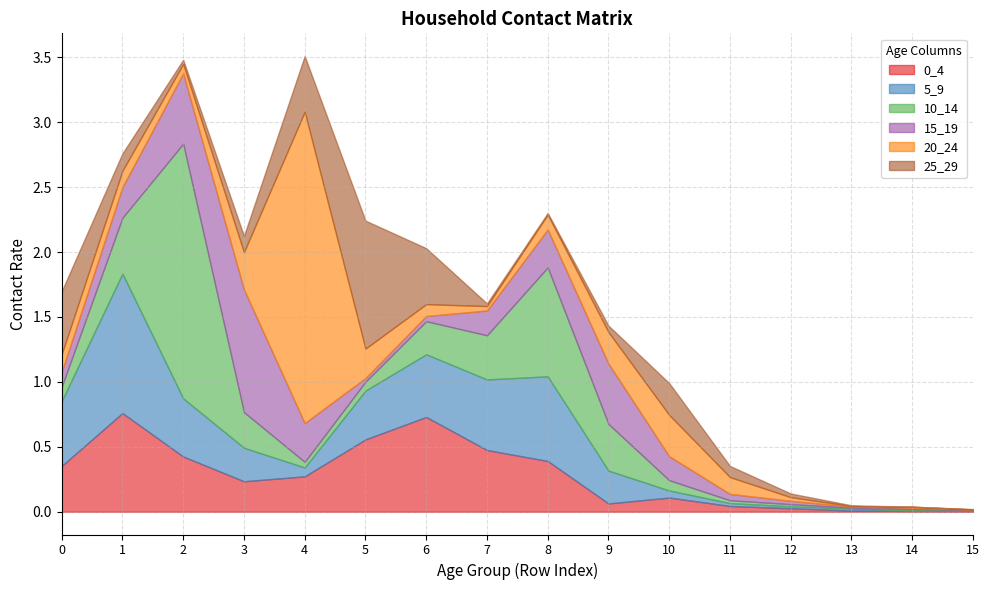

Reading left to right, transcribe all the data shown in this chart.

0_4: 0.4	0.8	0.4	0.2	0.3	0.6	0.7	0.5	0.4	0.1	0.1	0.0	0.0	0.0	0.0	0.0
5_9: 0.5	1.1	0.4	0.3	0.1	0.4	0.5	0.5	0.7	0.3	0.1	0.0	0.0	0.0	0.0	0.0
10_14: 0.1	0.4	2.0	0.3	0.0	0.1	0.3	0.3	0.8	0.4	0.1	0.0	0.0	0.0	0.0	0.0
15_19: 0.1	0.2	0.5	0.9	0.3	0.0	0.0	0.2	0.3	0.5	0.2	0.0	0.0	0.0	0.0	0.0
20_24: 0.1	0.1	0.1	0.3	2.4	0.2	0.1	0.0	0.1	0.2	0.3	0.1	0.0	0.0	0.0	0.0
25_29: 0.5	0.1	0.0	0.1	0.4	1.0	0.4	0.0	0.0	0.0	0.2	0.1	0.0	0.0	0.0	0.0